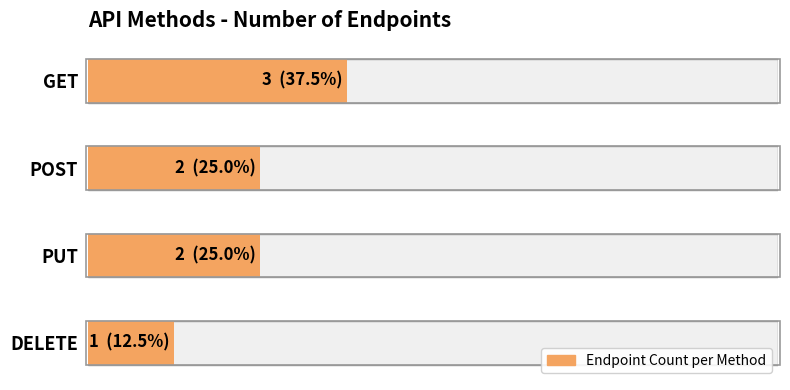

At which category does the chart reach its minimum across all series?

DELETE